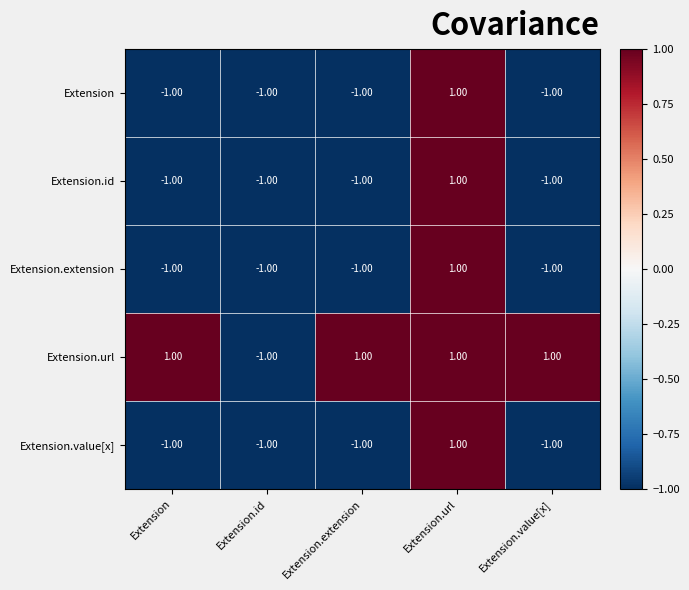

What is the total value across all series at Extension?

-3